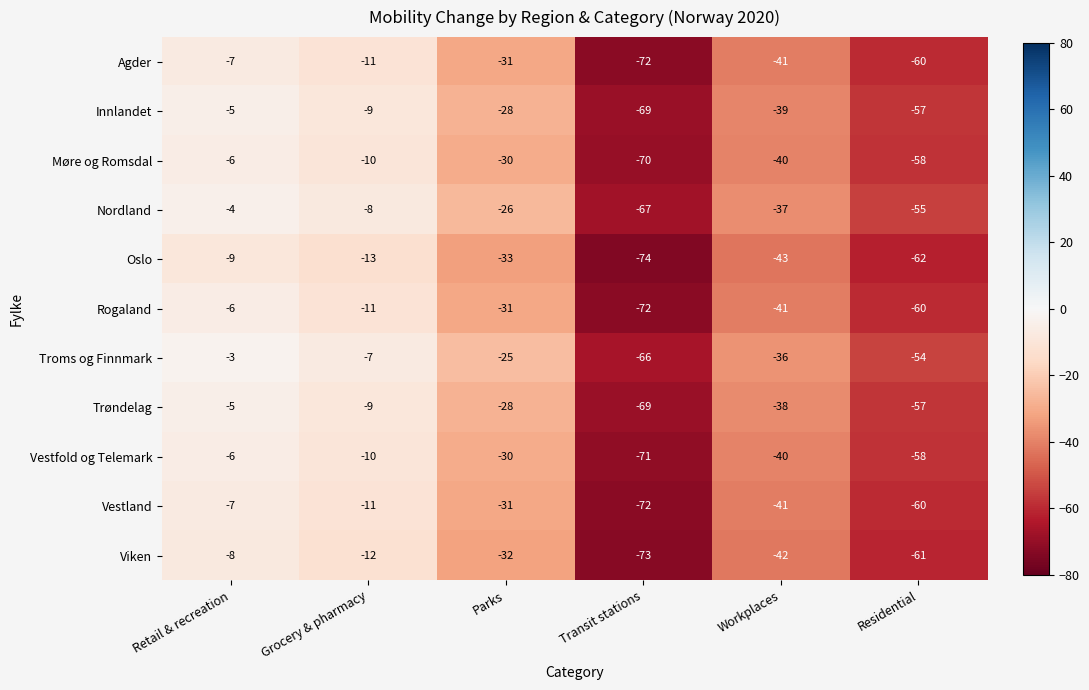

What is the difference between the maximum and minimum values in the Møre og Romsdal series?

64